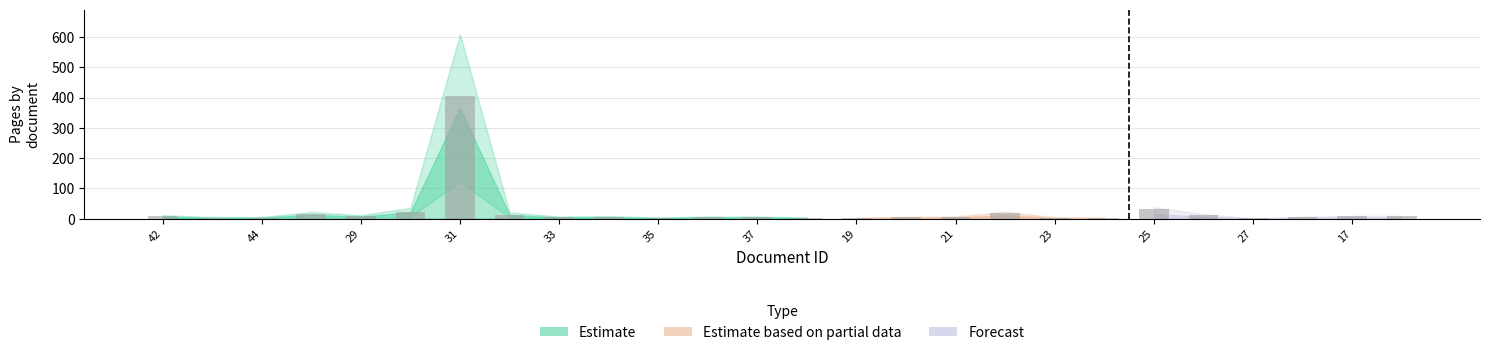

What is the sum of all values?

617